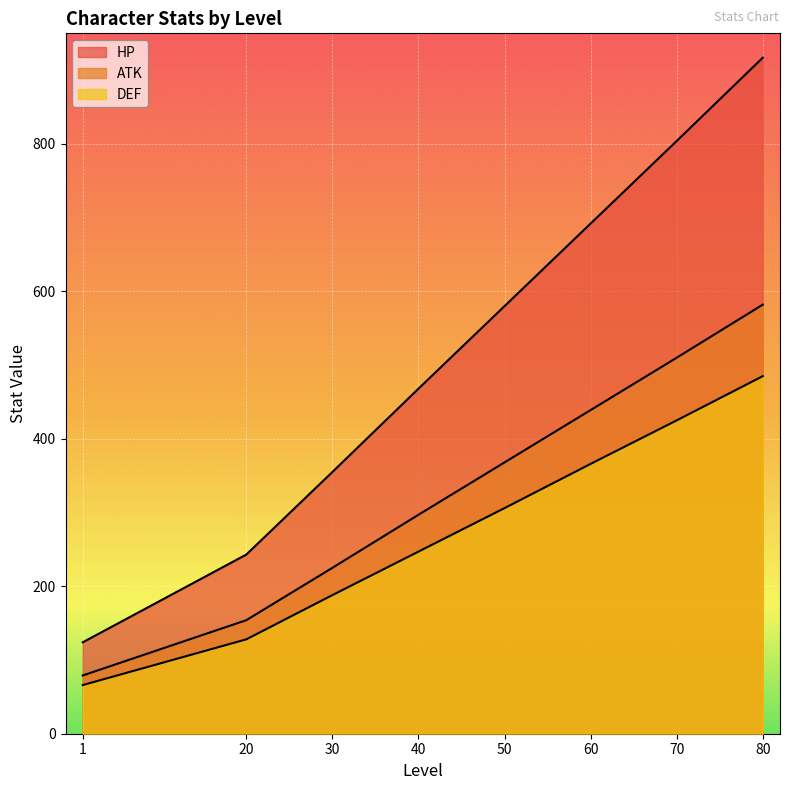

Which label corresponds to the largest value in the chart?

80